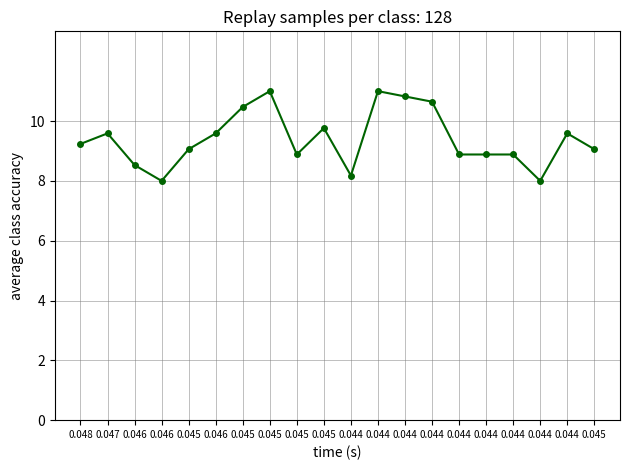

The value at 0.044 is 17.8. True or false?

False